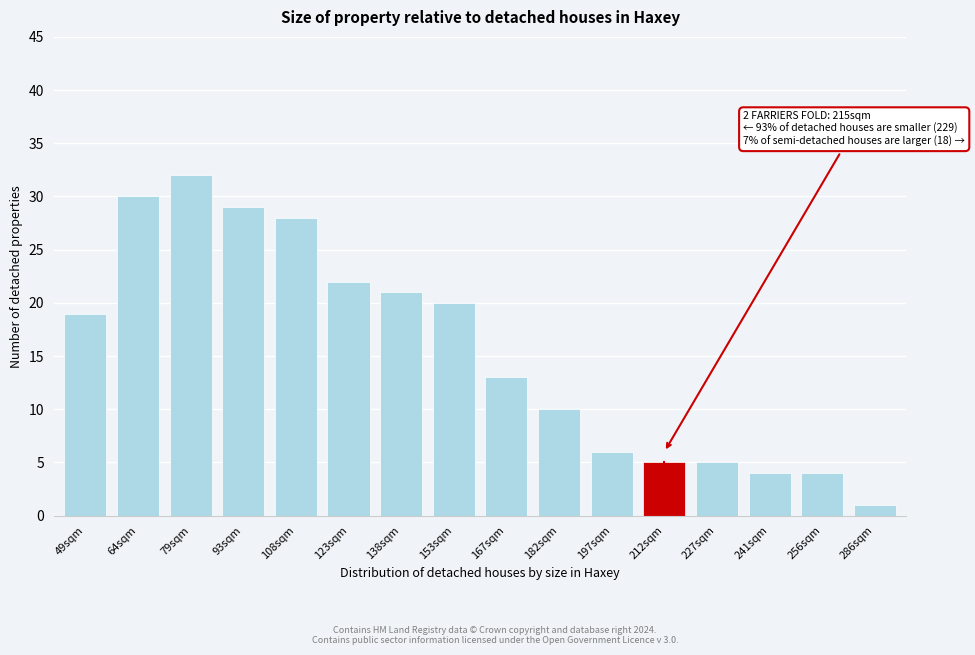

Reading right to left, extract all data points from this chart.

1	4	4	5	5	6	10	13	20	21	22	28	29	32	30	19